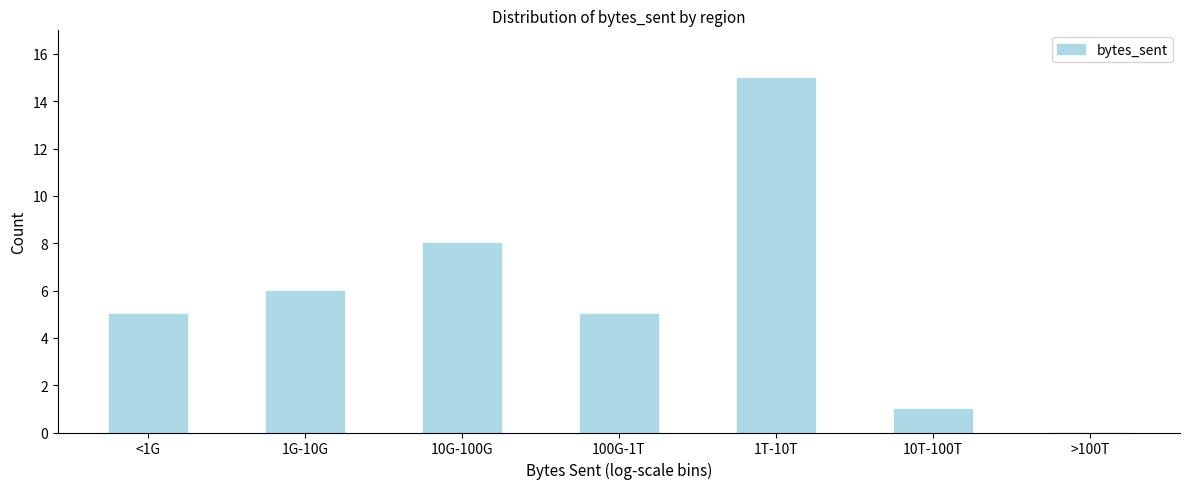

Reading right to left, what are all the values shown in this chart?

>100T=0	10T-100T=1	1T-10T=15	100G-1T=5	10G-100G=8	1G-10G=6	<1G=5